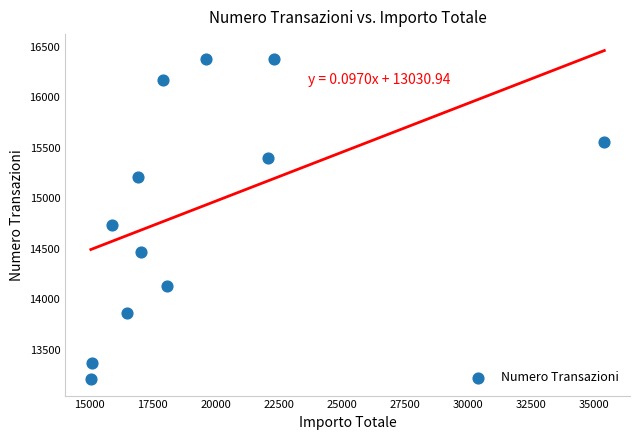

What is the range of Y values (max minus min)?

3176